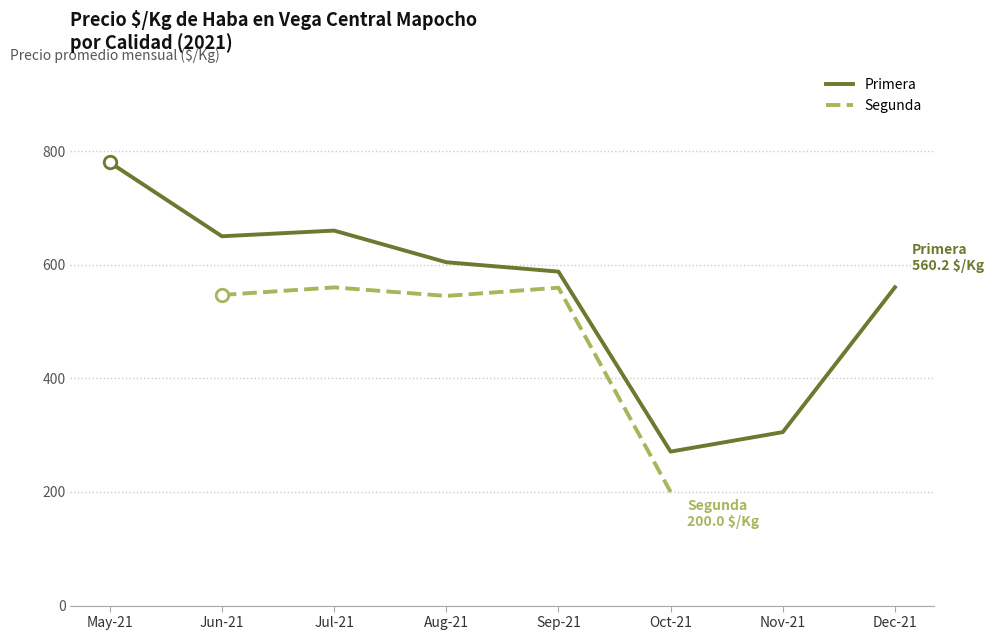

What is the difference between the second highest and minimum values in the Primera series?

389.0